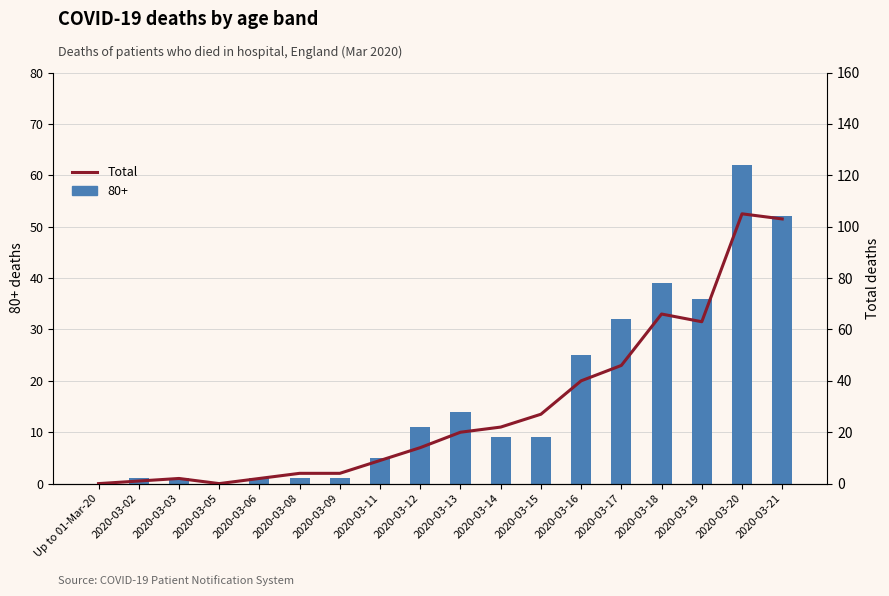

The chart shows a value of 1 at 2020-03-02. True or false?

True